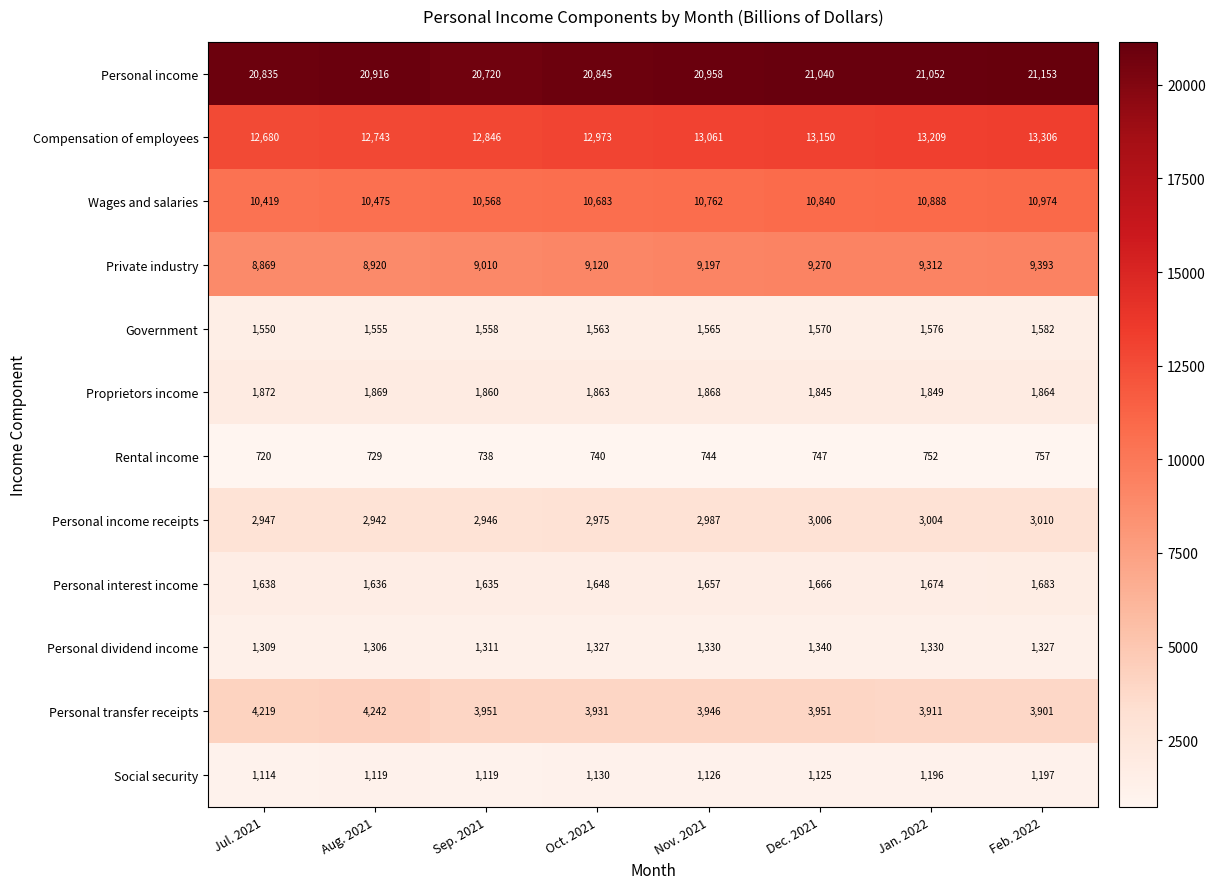

List the series in order of their peak value, highest first.

Personal income, Compensation of employees, Wages and salaries, Private industry, Personal transfer receipts, Personal income receipts, Proprietors income, Personal interest income, Government, Personal dividend income, Social security, Rental income